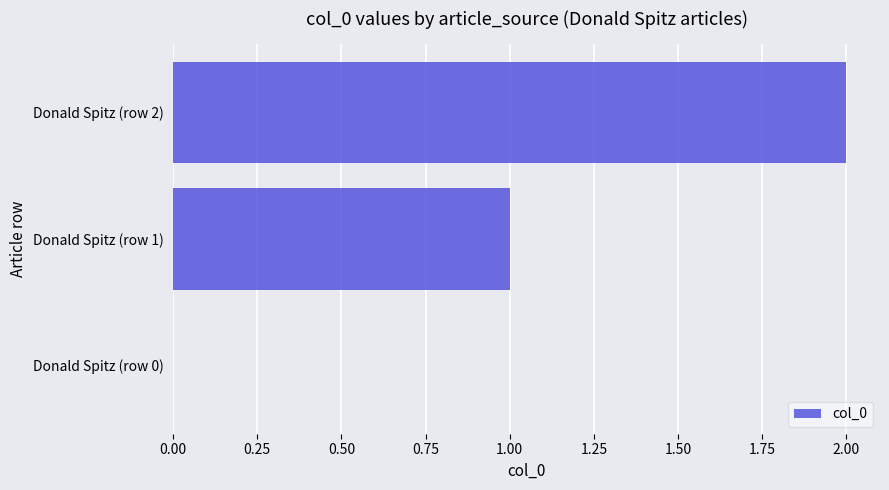

Is it true that the value at Donald Spitz (row 2) is 3?

False